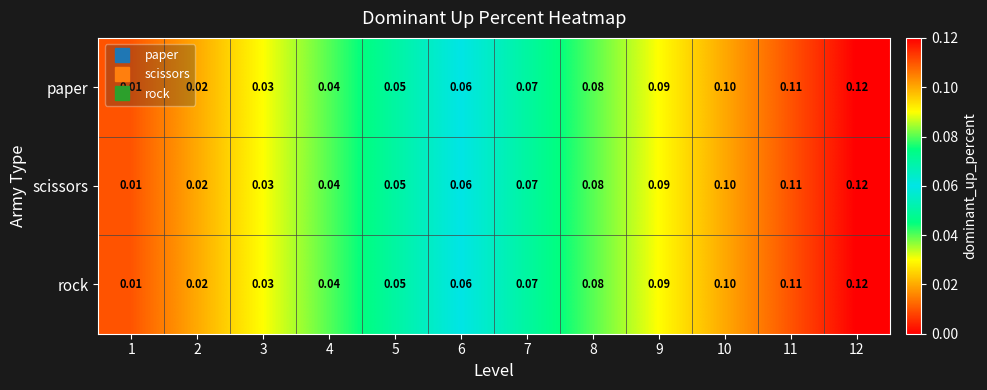

Is the value of paper at 10 greater than the value of rock at 12?

No